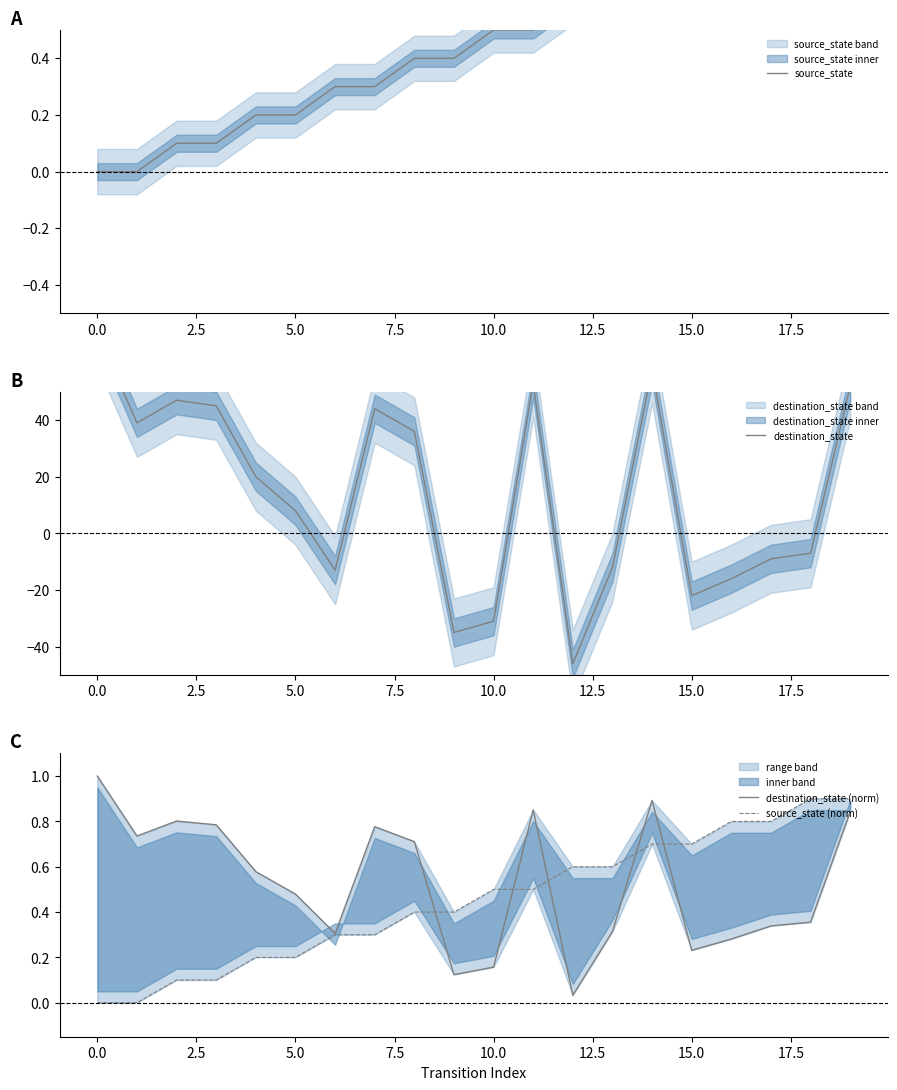

What are all the series names shown in the legend?

source_state, destination_state, destination_state (norm), source_state (norm)